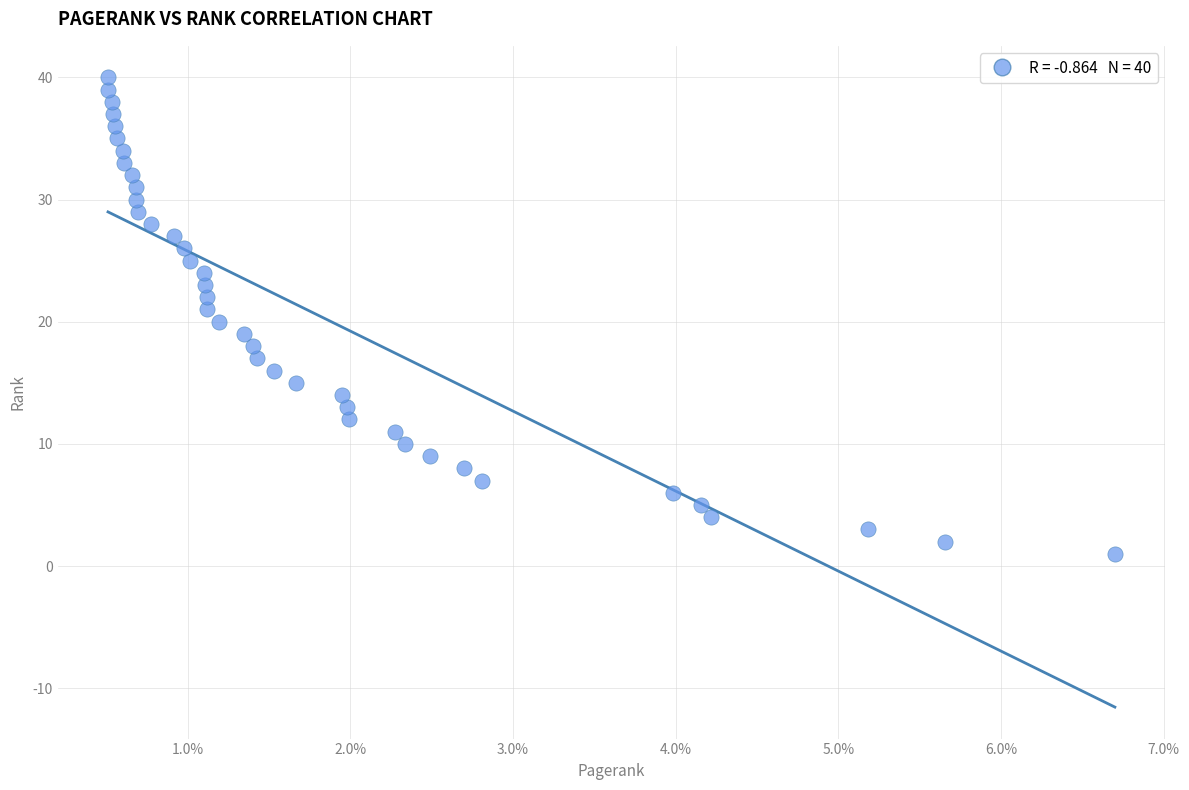

What is the range of Y values (max minus min)?

39